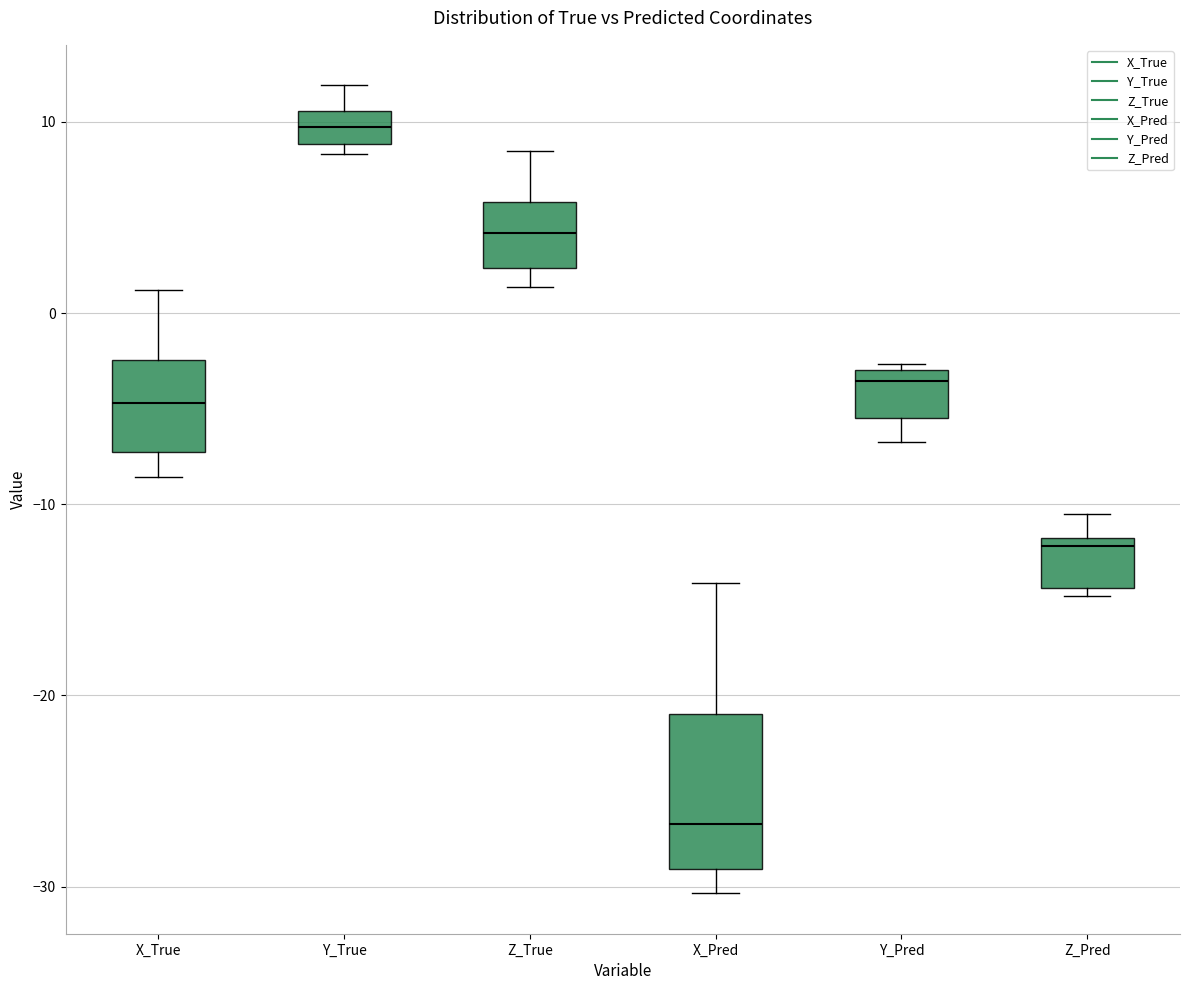

Where does the lower whisker of the box for Y_Pred end on the y-axis? The values are not printed on the chart, so give them approximately, as read against the axis.

-7